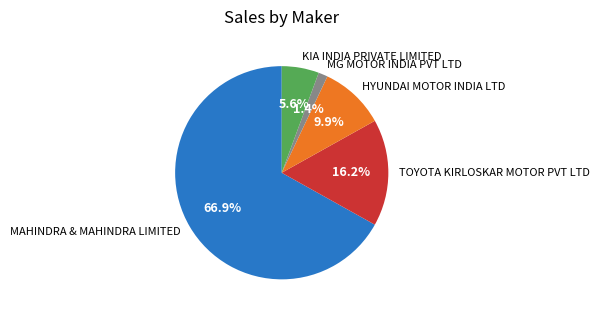

What percentage is NOT represented by HYUNDAI MOTOR INDIA LTD?

90.1%